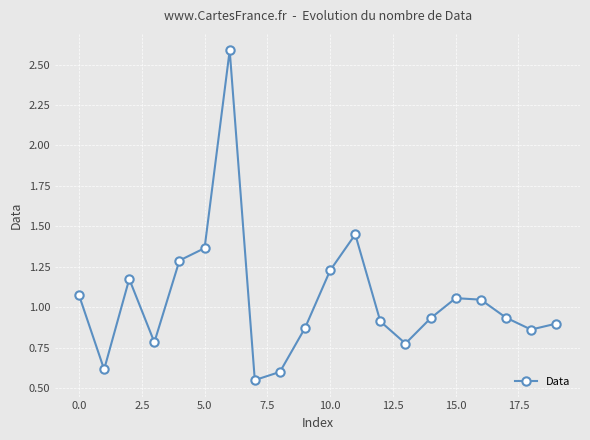

What is the value of the 5th point from the left?

1.3